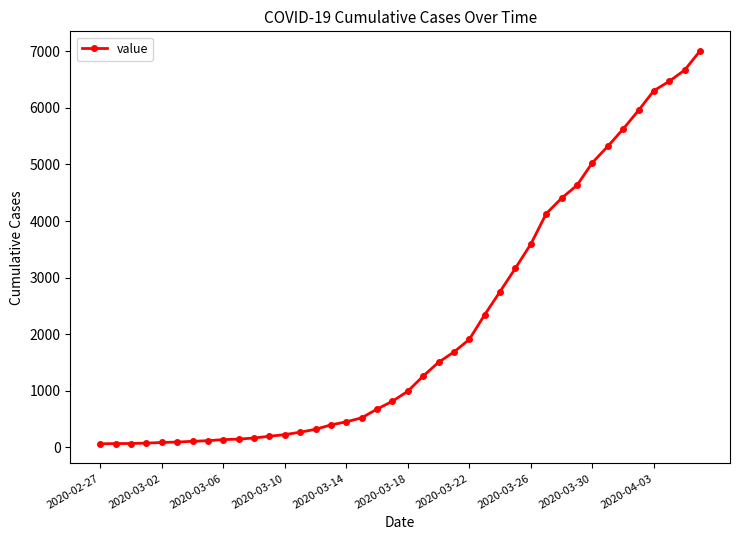

What is the average value?

2144